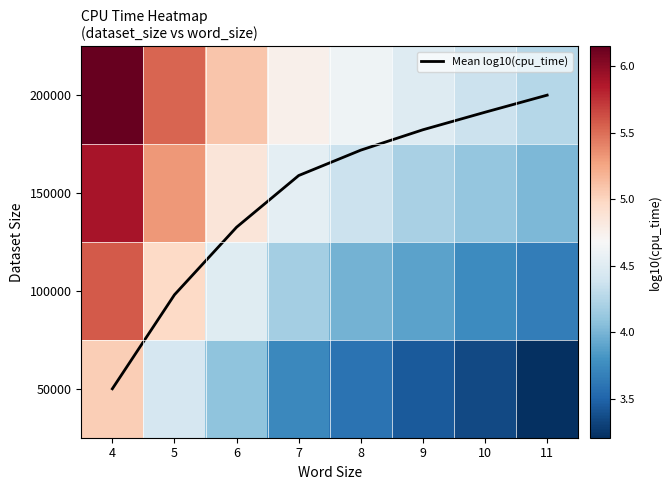

Is the value of 150000 at 5 greater than the value of 100000 at 10?

Yes